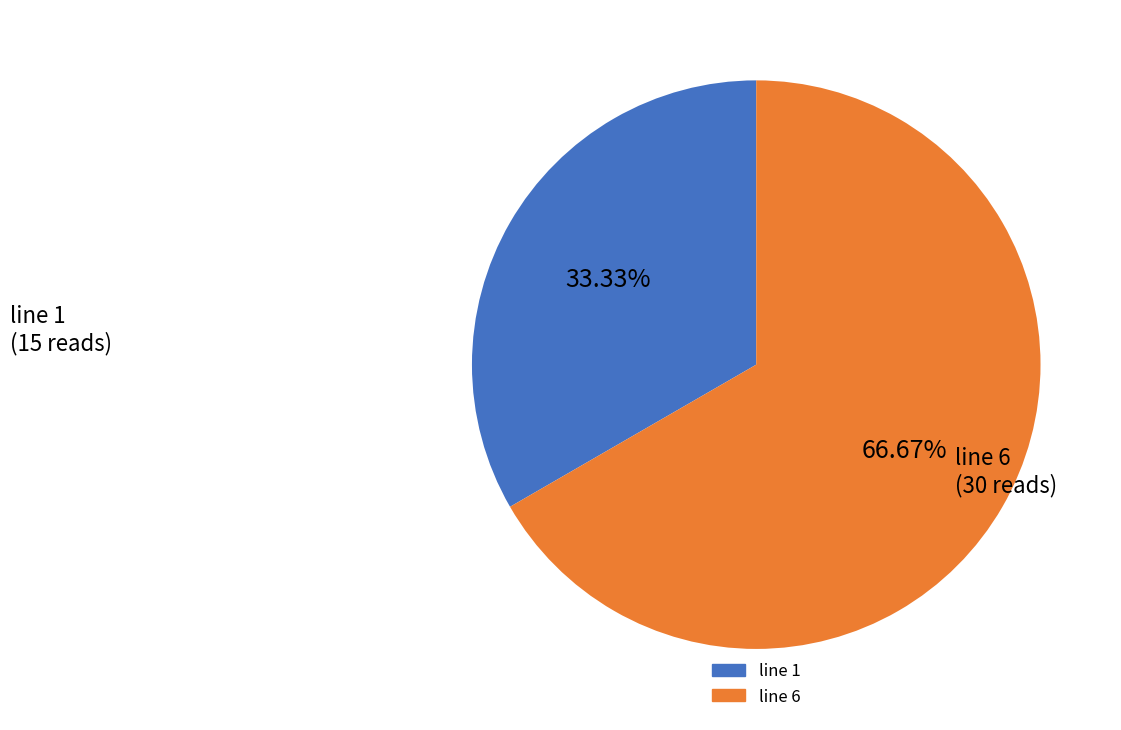

Is there a majority slice in this chart?

Yes